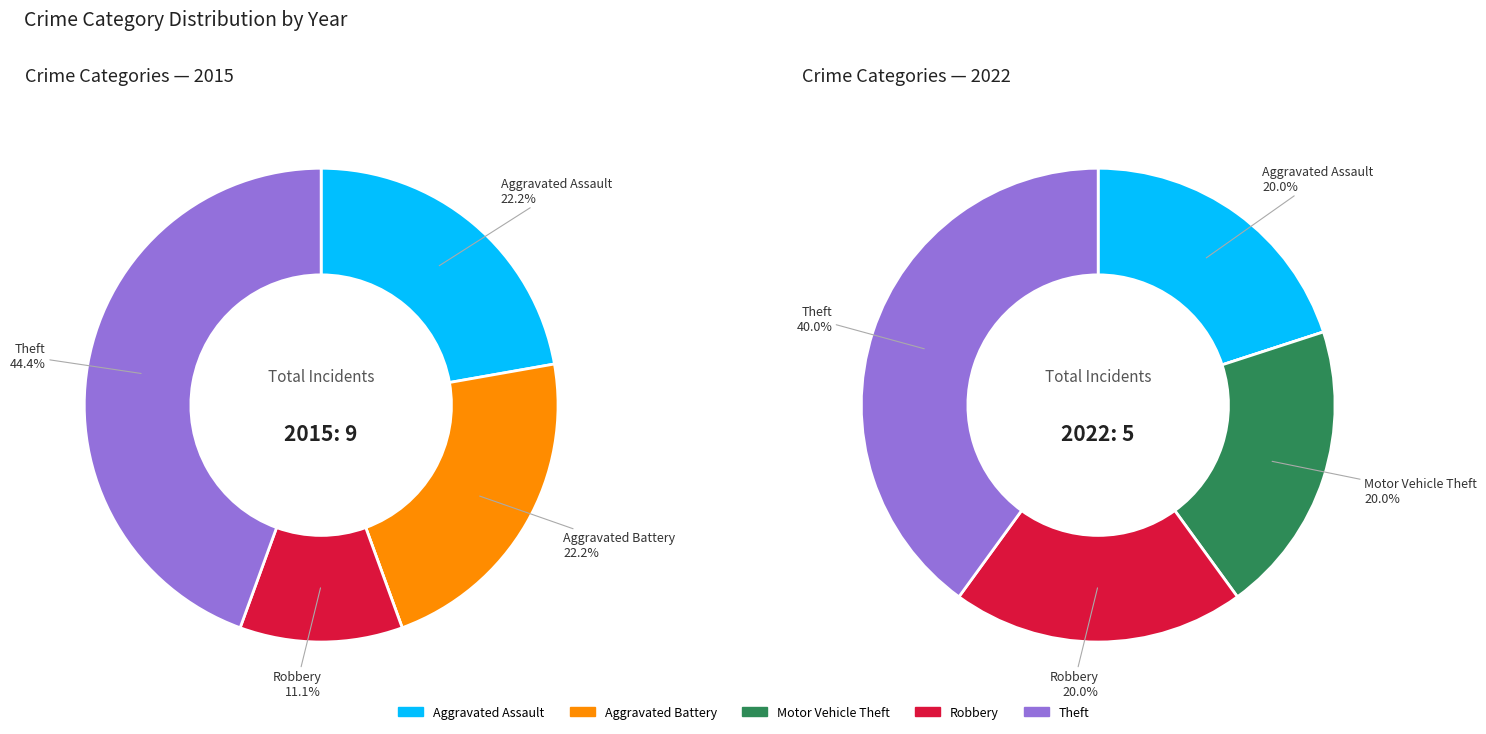

Between values_2015 and 4, which is larger?

4